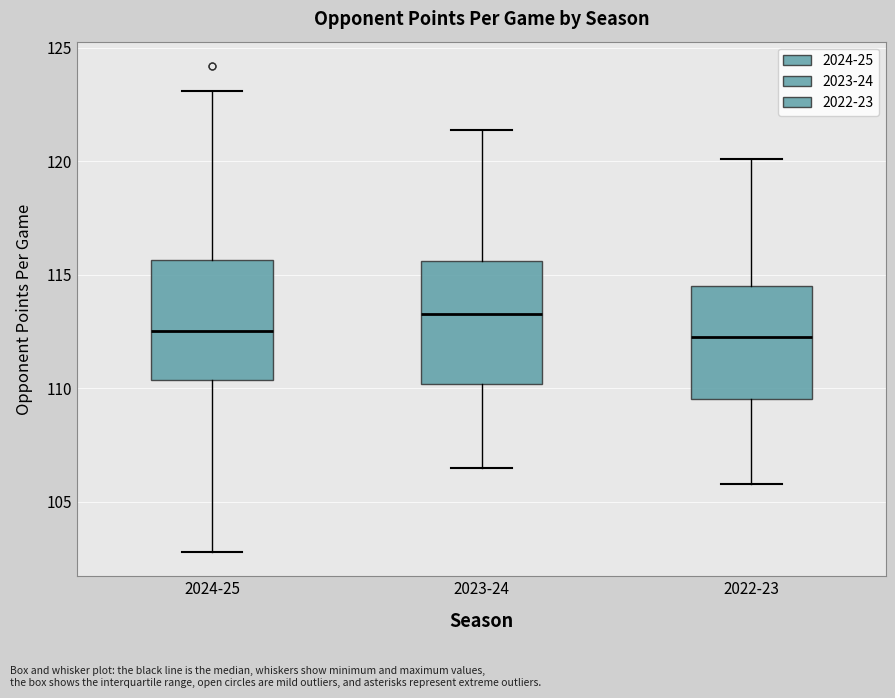

Reading left to right, transcribe this box plot: for each box, give where its median line is, the range the box spans, and where its two whiskers end, as read against the y-axis. The values are not printed on the chart, so give them approximately, as read against the axis.

2024-25: median 112.5, box 110.5 to 115.5, whiskers 103.0 to 123.0
2023-24: median 113.5, box 110.0 to 115.5, whiskers 106.5 to 121.5
2022-23: median 112.5, box 109.5 to 114.5, whiskers 106.0 to 120.0